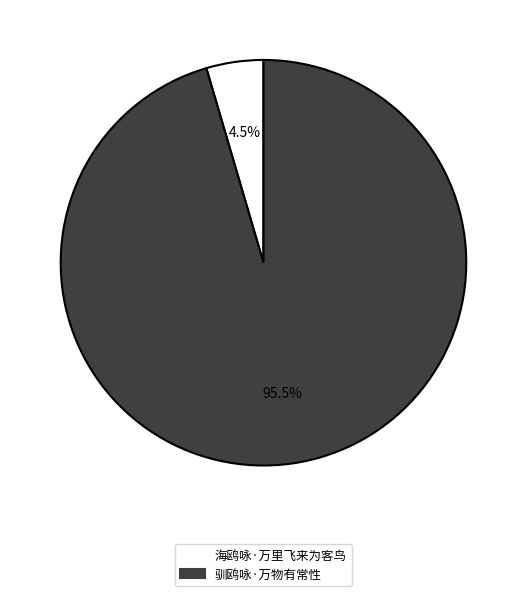

Which slice represents more than half of the pie?

驯鸥咏·万物有常性